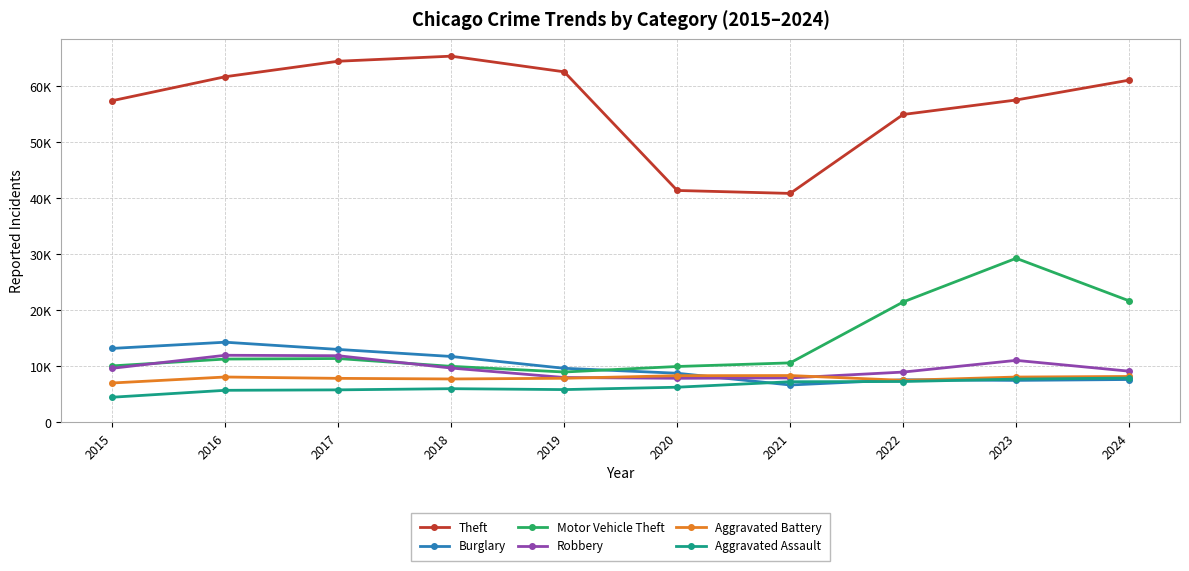

The Motor Vehicle Theft series shows 17898 at 2018. True or false?

False